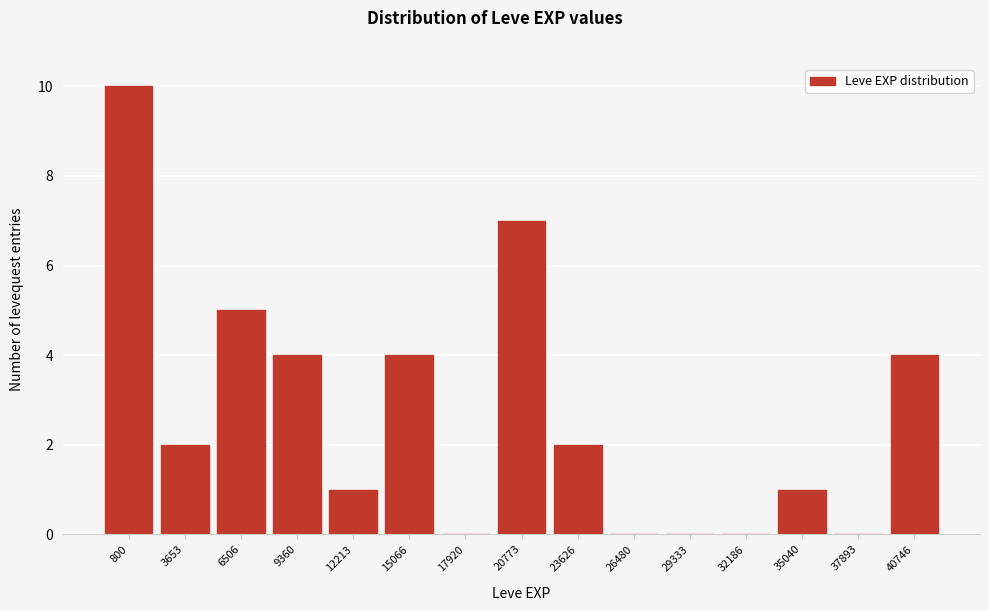

Reading right to left, list all the values displayed in this chart.

40746=4	37893=0	35040=1	32186=0	29333=0	26480=0	23626=2	20773=7	17920=0	15066=4	12213=1	9360=4	6506=5	3653=2	800=10